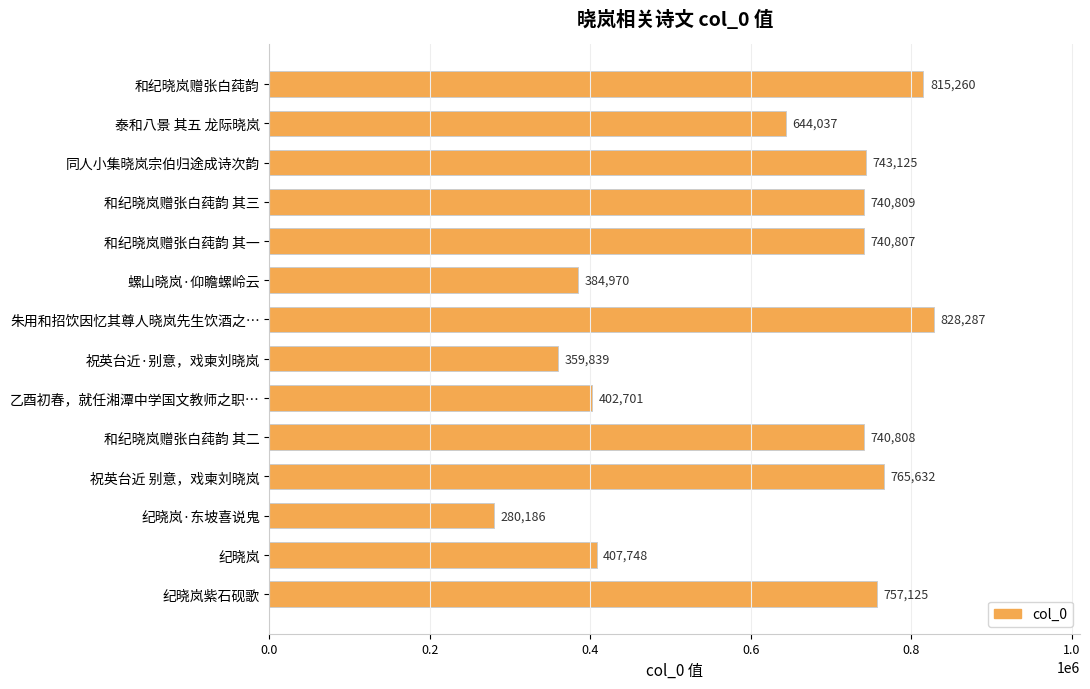

Reading bottom to top, extract all data points from this chart.

纪晓岚紫石砚歌=757125	纪晓岚=407748	纪晓岚·东坡喜说鬼=280186	祝英台近 别意，戏柬刘晓岚=765632	和纪晓岚赠张白莼韵 其二=740808	乙酉初春，就任湘潭中学国文教师之职…=402701	祝英台近·别意，戏柬刘晓岚=359839	朱用和招饮因忆其尊人晓岚先生饮酒之…=828287	螺山晓岚·仰瞻螺岭云=384970	和纪晓岚赠张白莼韵 其一=740807	和纪晓岚赠张白莼韵 其三=740809	同人小集晓岚宗伯归途成诗次韵=743125	泰和八景 其五 龙际晓岚=644037	和纪晓岚赠张白莼韵=815260